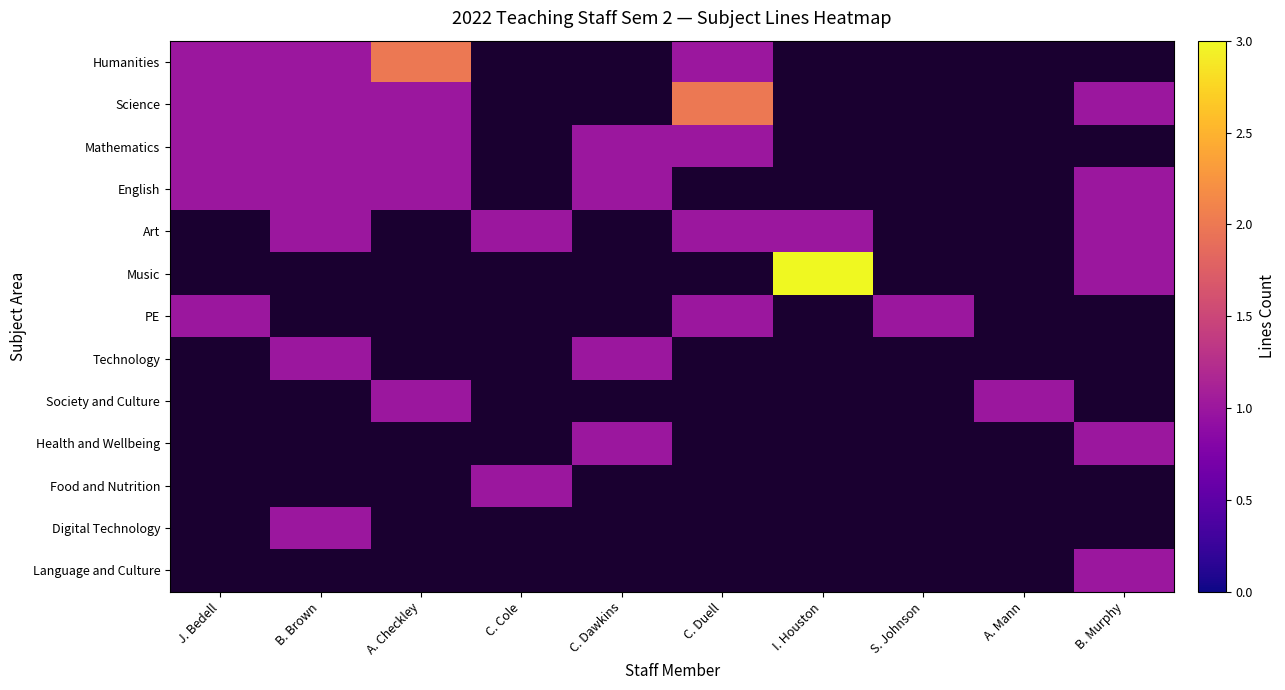

How many categories are shown in the chart?

10